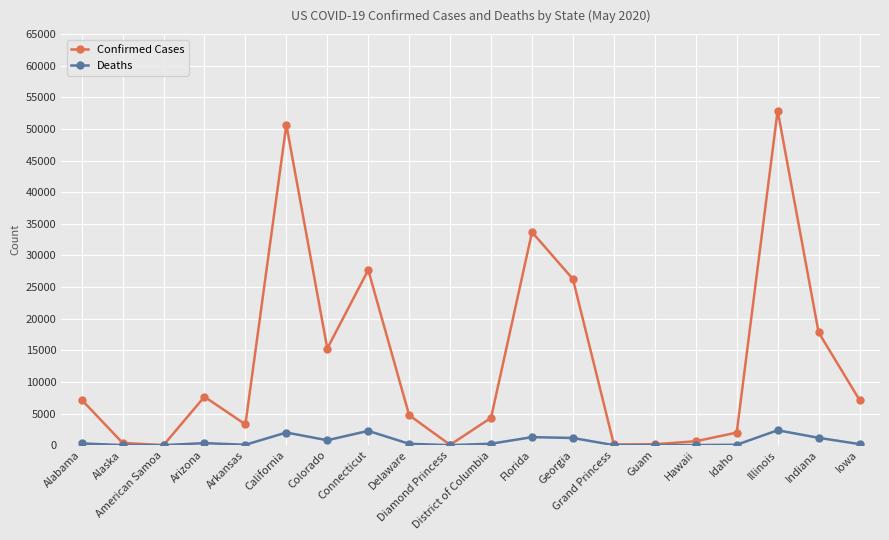

Rank the series by their maximum value, from lowest to highest.

Deaths, Confirmed Cases